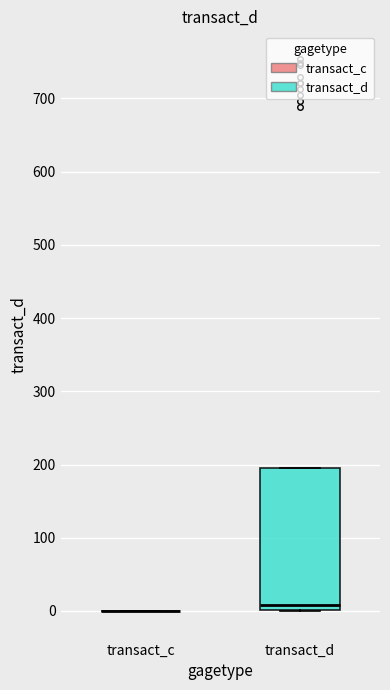

Reading left to right, read every box against the y-axis: the position of its median line, the range the box covers, and the ends of its whiskers. The values are not printed on the chart, so give them approximately, as read against the axis.

transact_c: box collapsed to a line at 0, whiskers 0 to 0
transact_d: median 10, box 0 to 200, whiskers 0 to 200